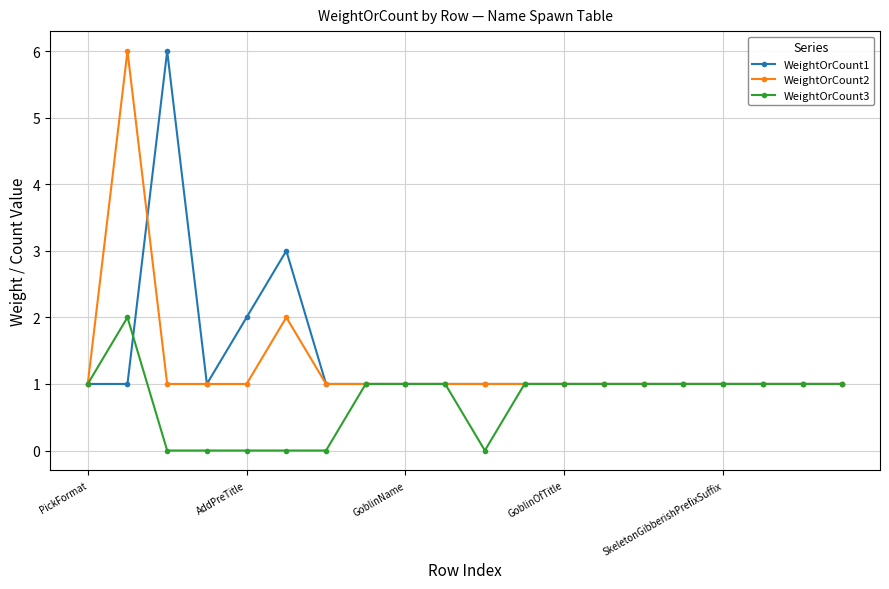

True or false: WeightOrCount3 has more than 0 interior local peaks.

True